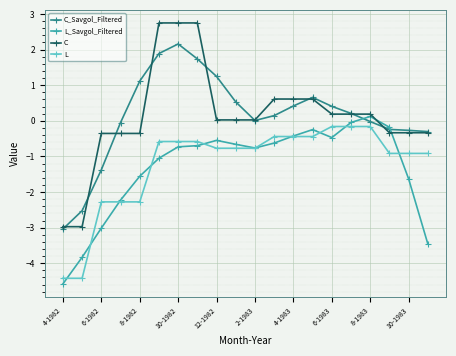

What is the lowest value of the L series?

-4.4